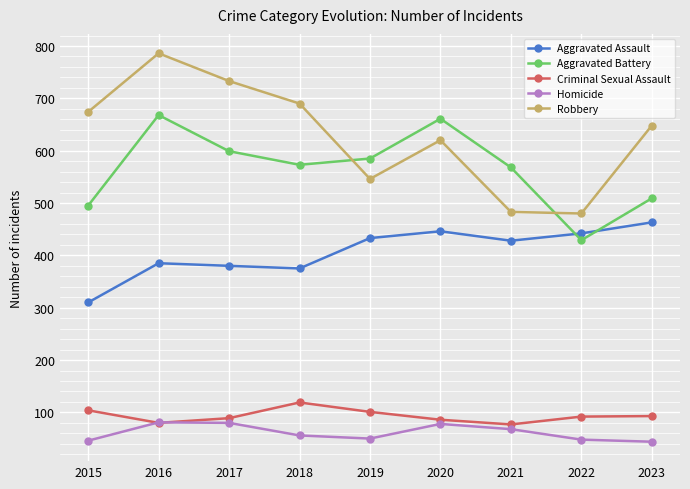

Does the chart display data point markers on the line(s)?

Yes